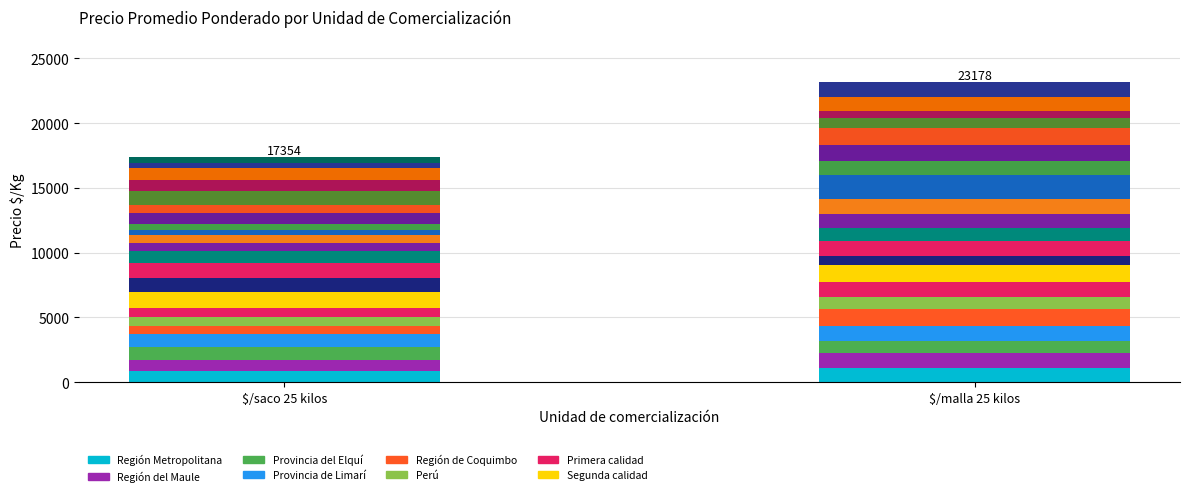

The value of Primera at 2 is 1081. True or false?

True